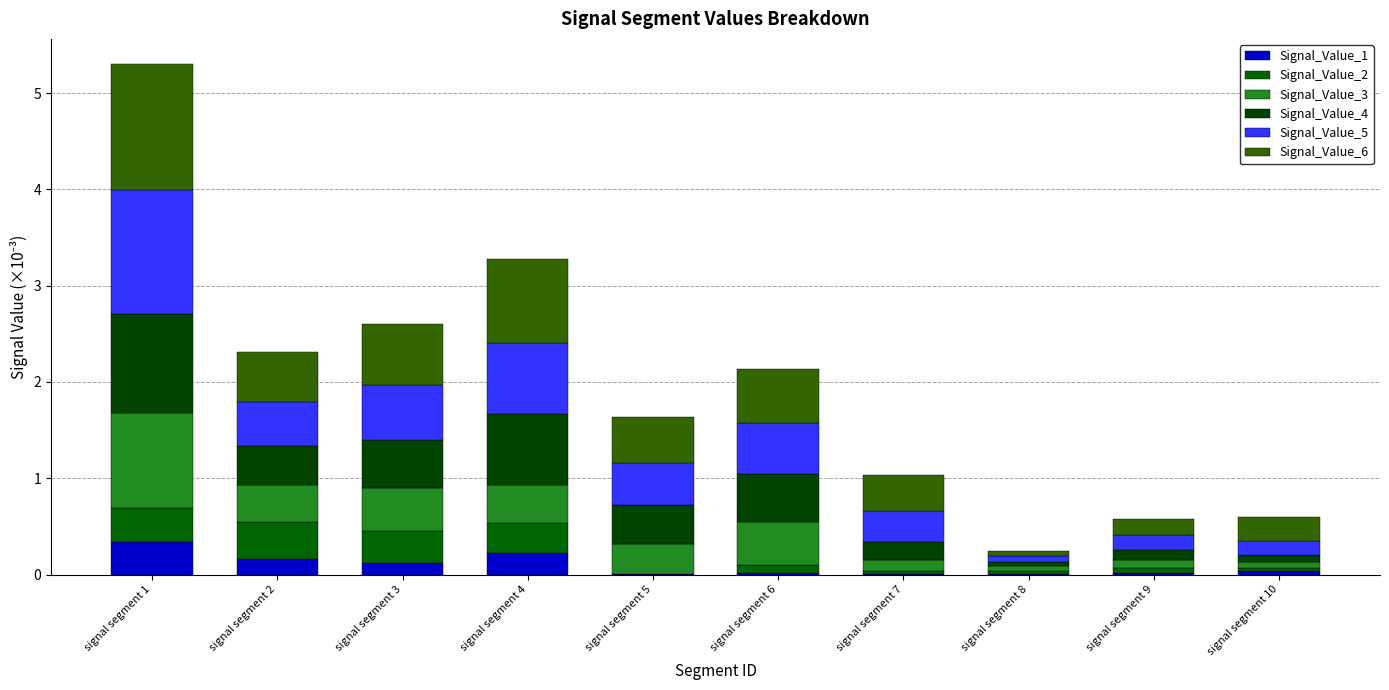

What is the difference between the second highest and minimum values in the Signal_Value_4 series?

0.7